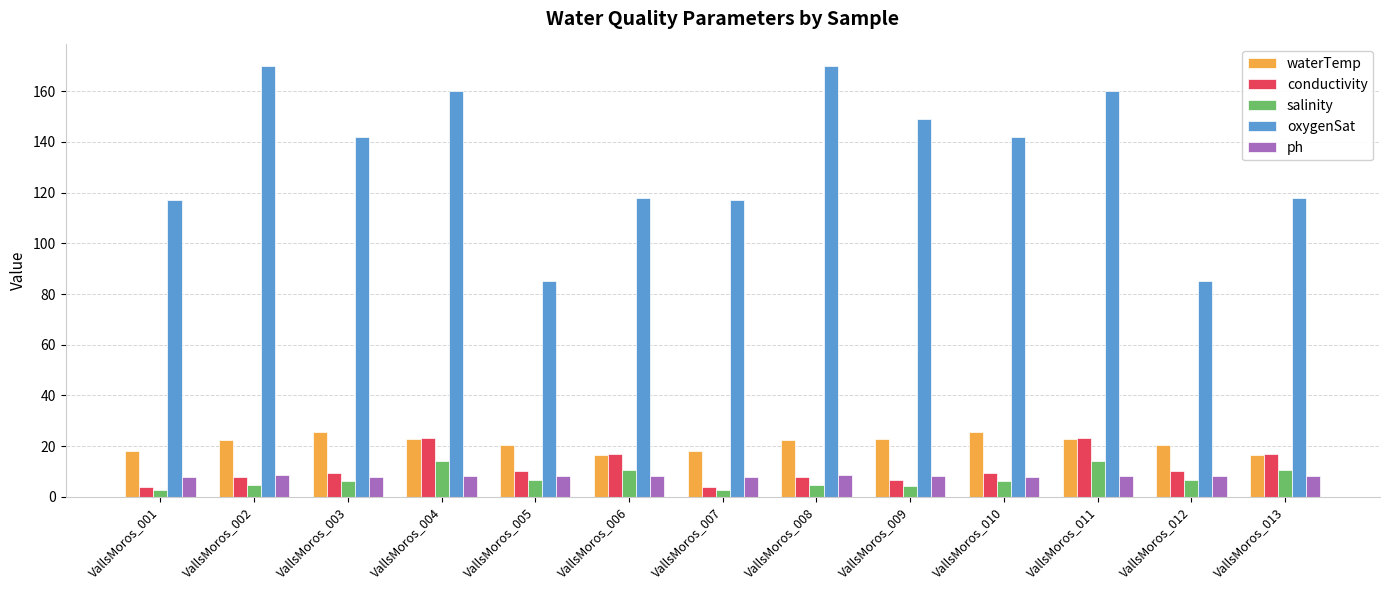

At how many categories does at least one series exceed 106?

11